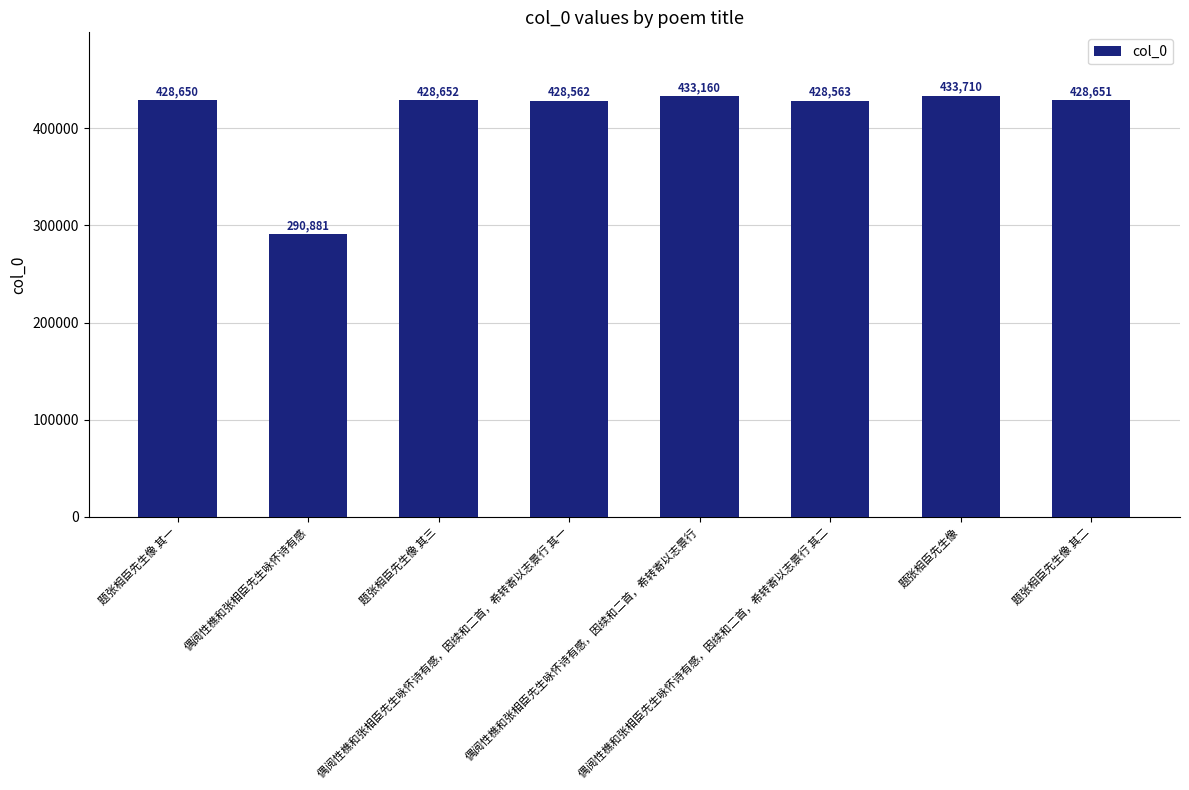

What is the difference between the second highest and minimum values?

142279